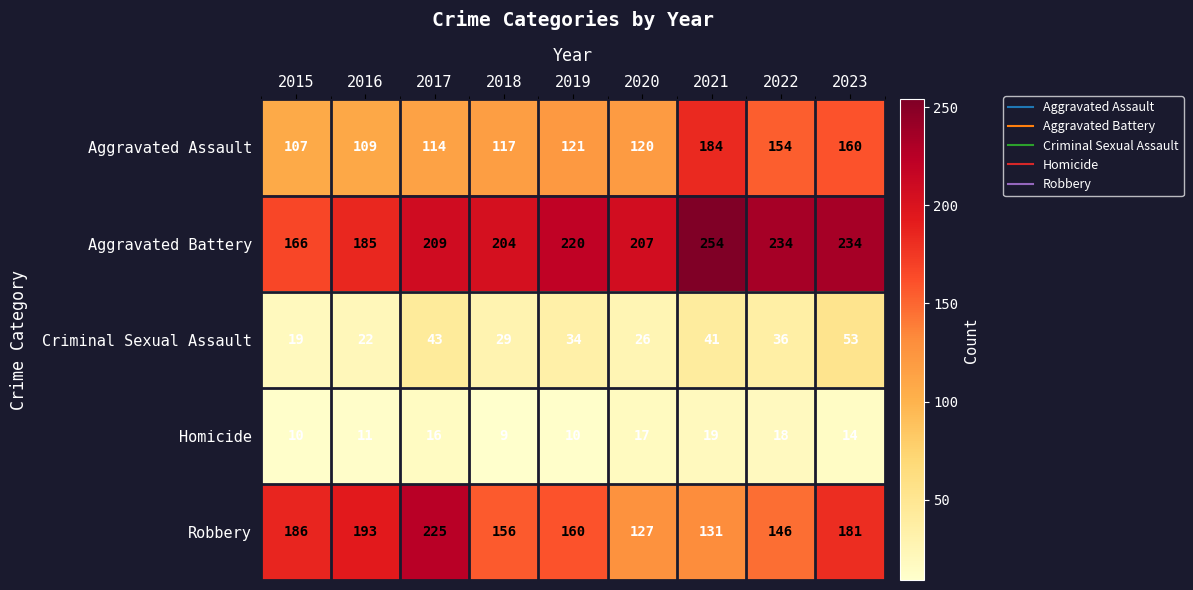

Rank the series at 2017 from lowest to highest value.

Homicide, Criminal Sexual Assault, Aggravated Assault, Aggravated Battery, Robbery